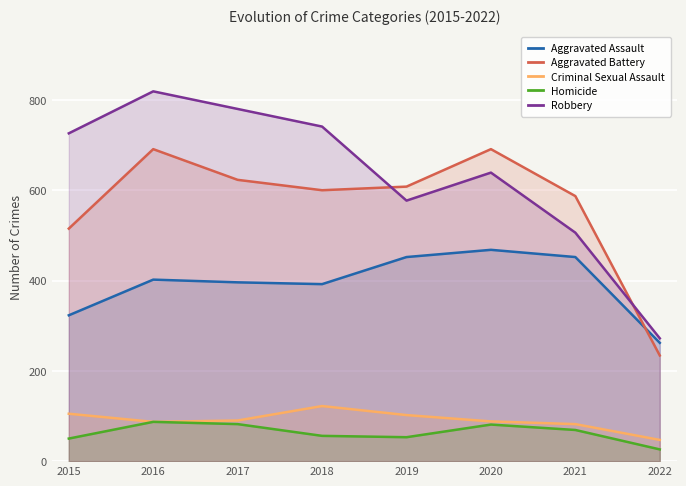

At which label is Homicide closest to 56?

2018